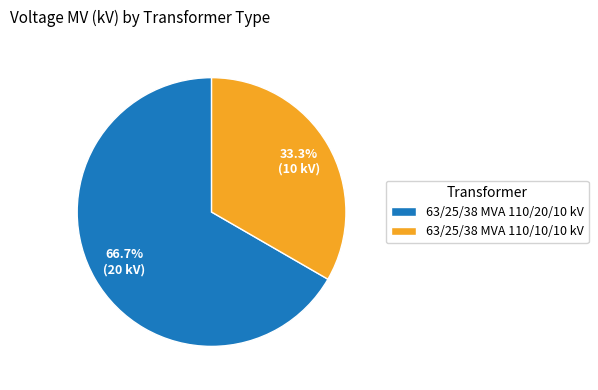

The 63/25/38 MVA 110/10/10 kV slice represents 47% of the pie. True or false?

False